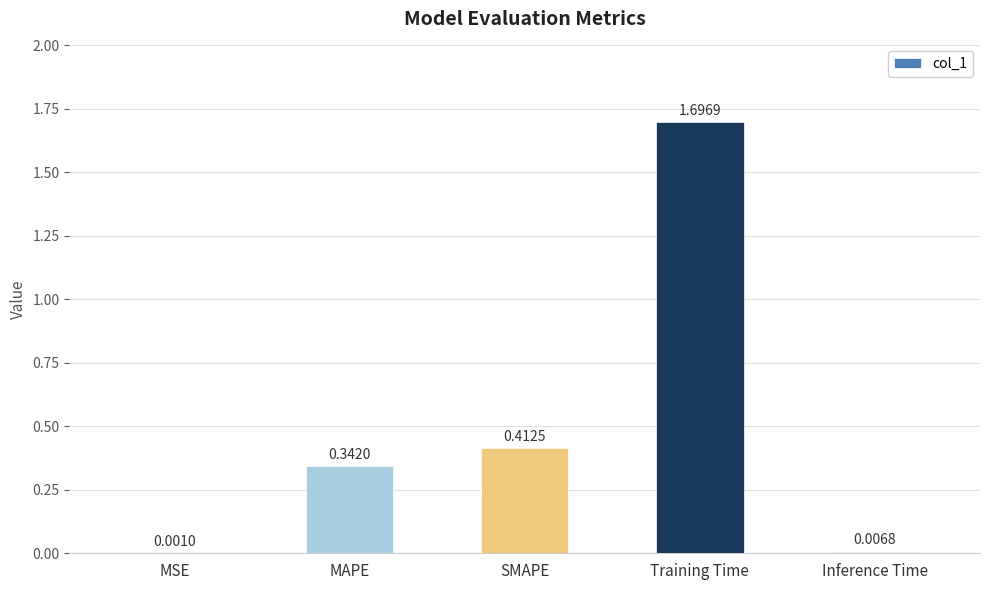

What is the change in value from MAPE to Training Time?

+1.4